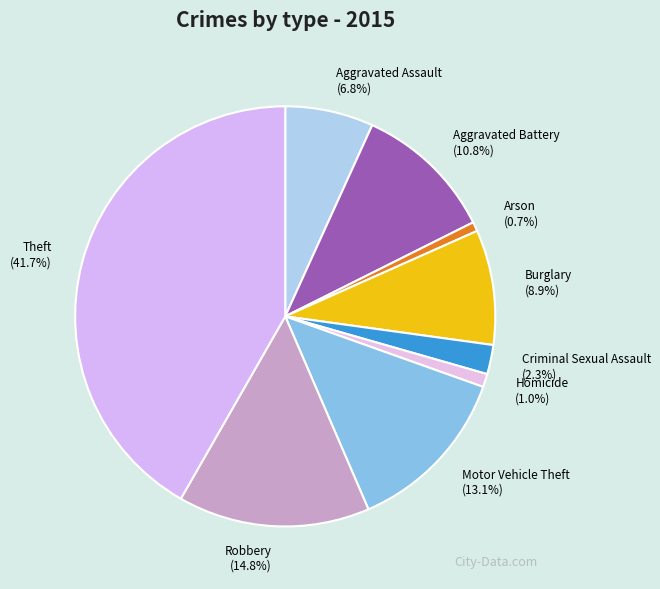

Does Aggravated Battery account for over 50% of the chart?

No